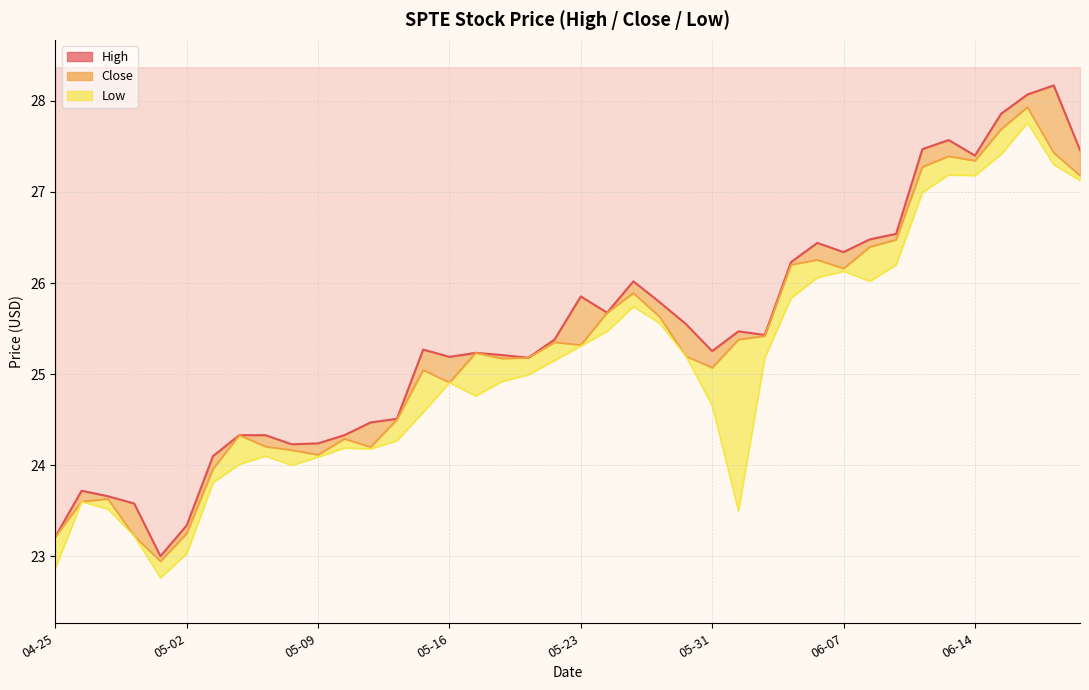

What is the difference between the second highest and second lowest values?

4.9